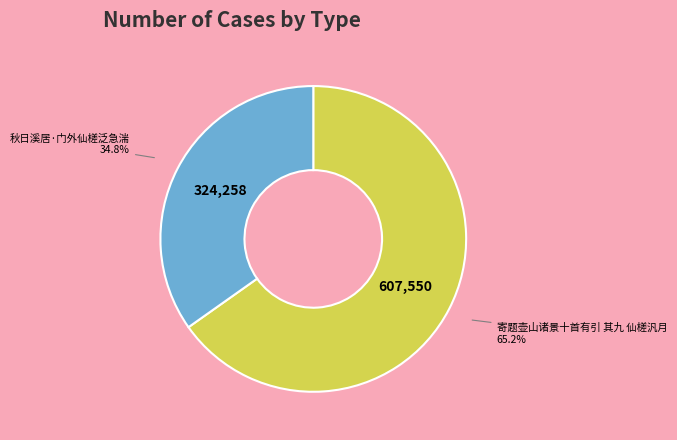

Is there a majority slice in this chart?

Yes